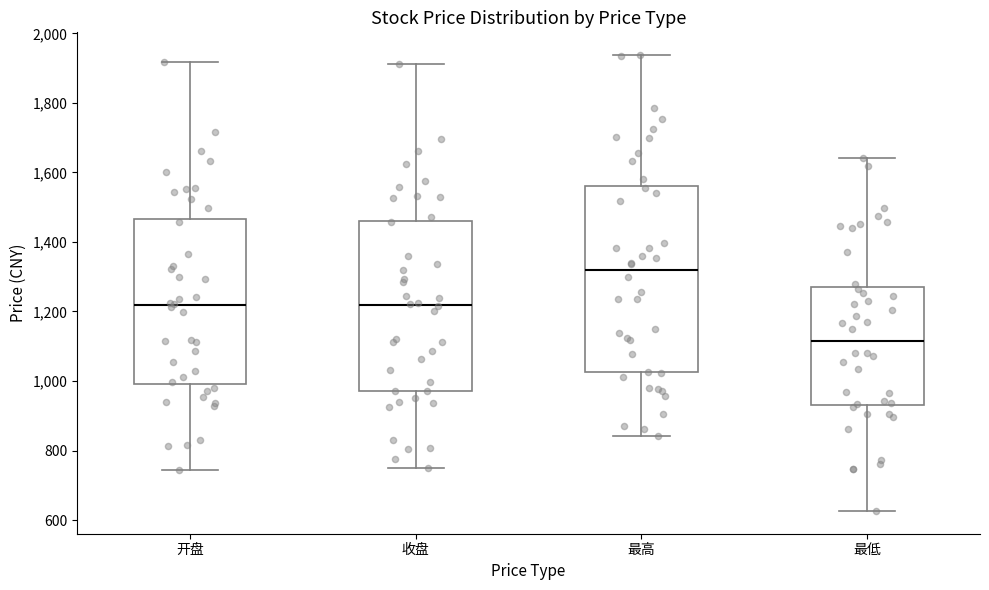

Reading left to right, read every box against the y-axis: the position of its median line, the range the box covers, and the ends of its whiskers. The values are not printed on the chart, so give them approximately, as read against the axis.

开盘: median 1220, box 1000 to 1460, whiskers 740 to 1920
收盘: median 1220, box 980 to 1460, whiskers 740 to 1920
最高: median 1320, box 1020 to 1560, whiskers 840 to 1940
最低: median 1120, box 940 to 1260, whiskers 620 to 1640